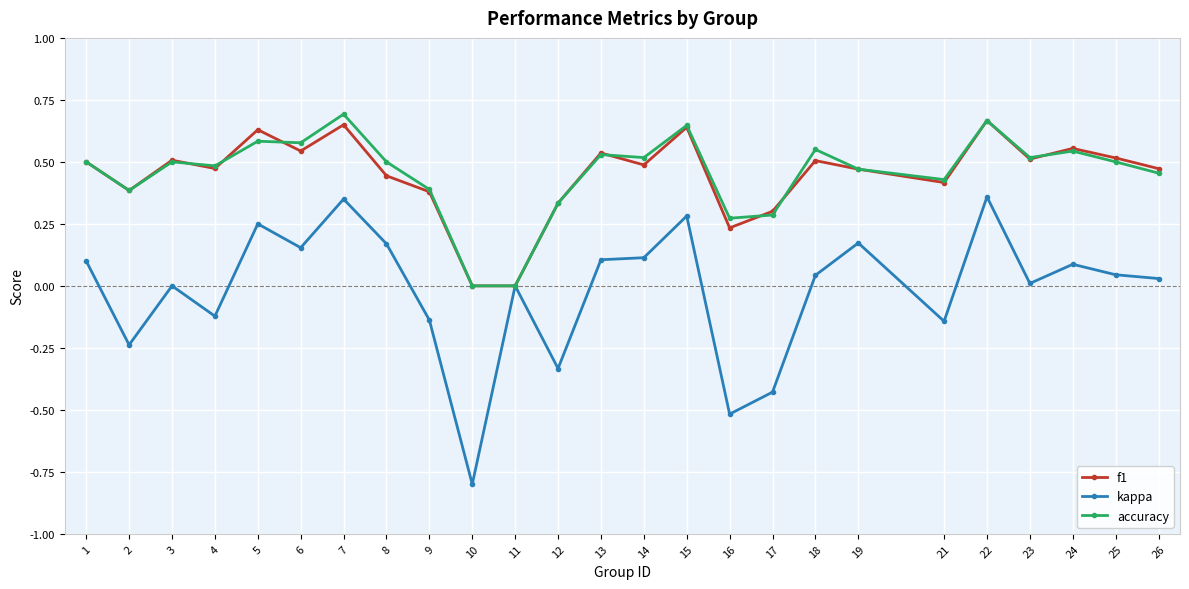

At which category does kappa reach its first local valley?

2